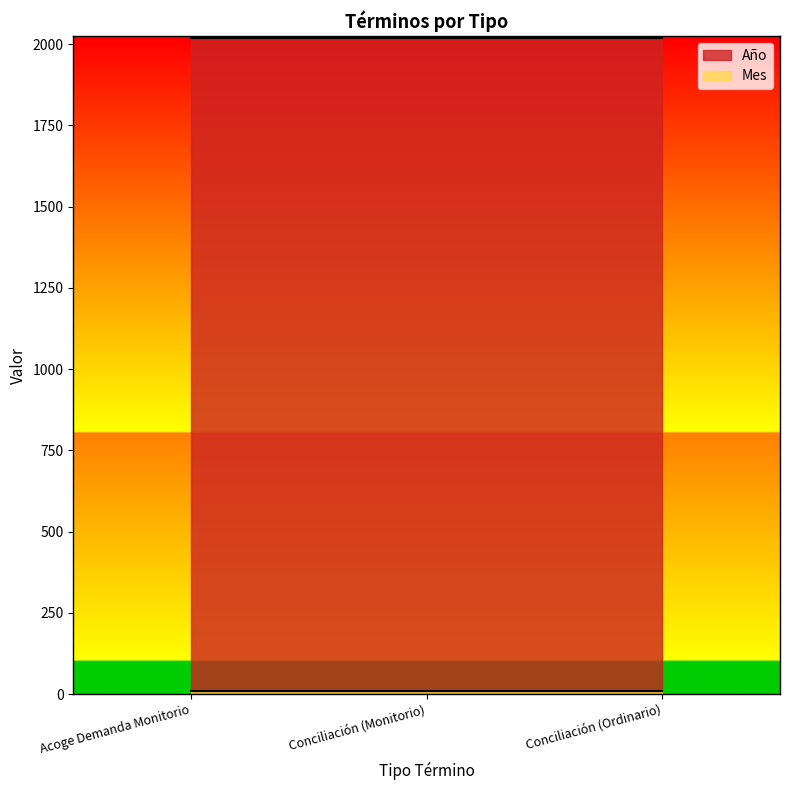

Which series has the widest spread of values?

Año